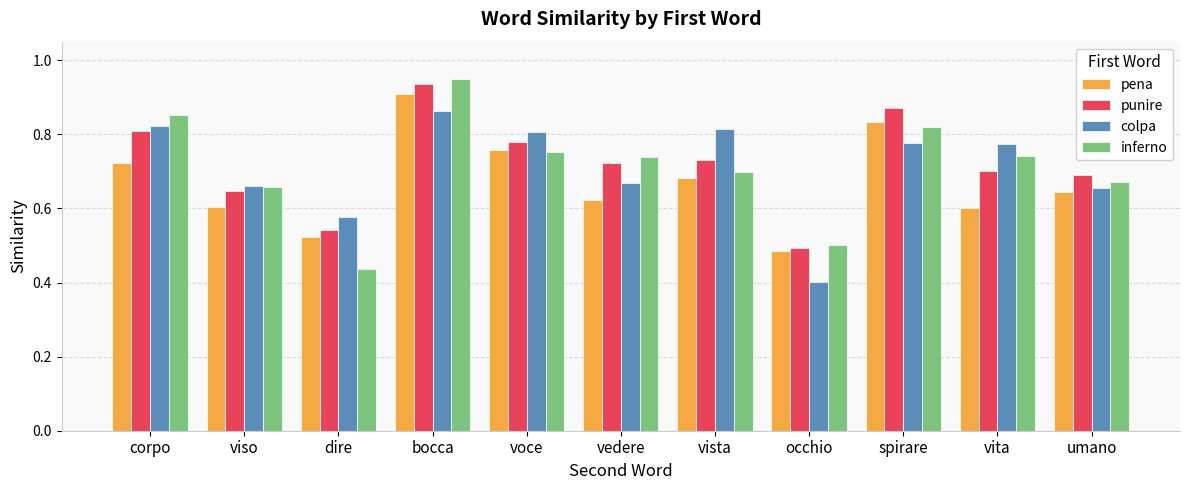

Which category has the highest value across all series?

bocca